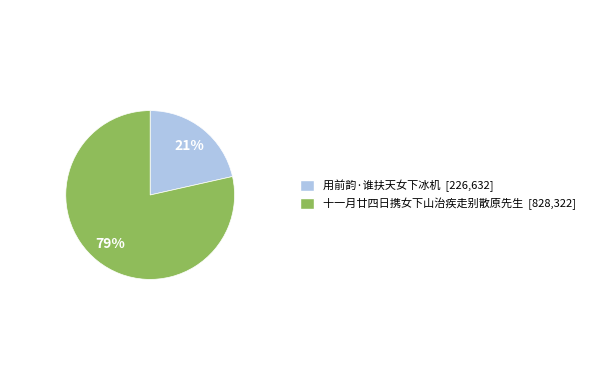

To the nearest percent, what is the average slice percentage?

50%